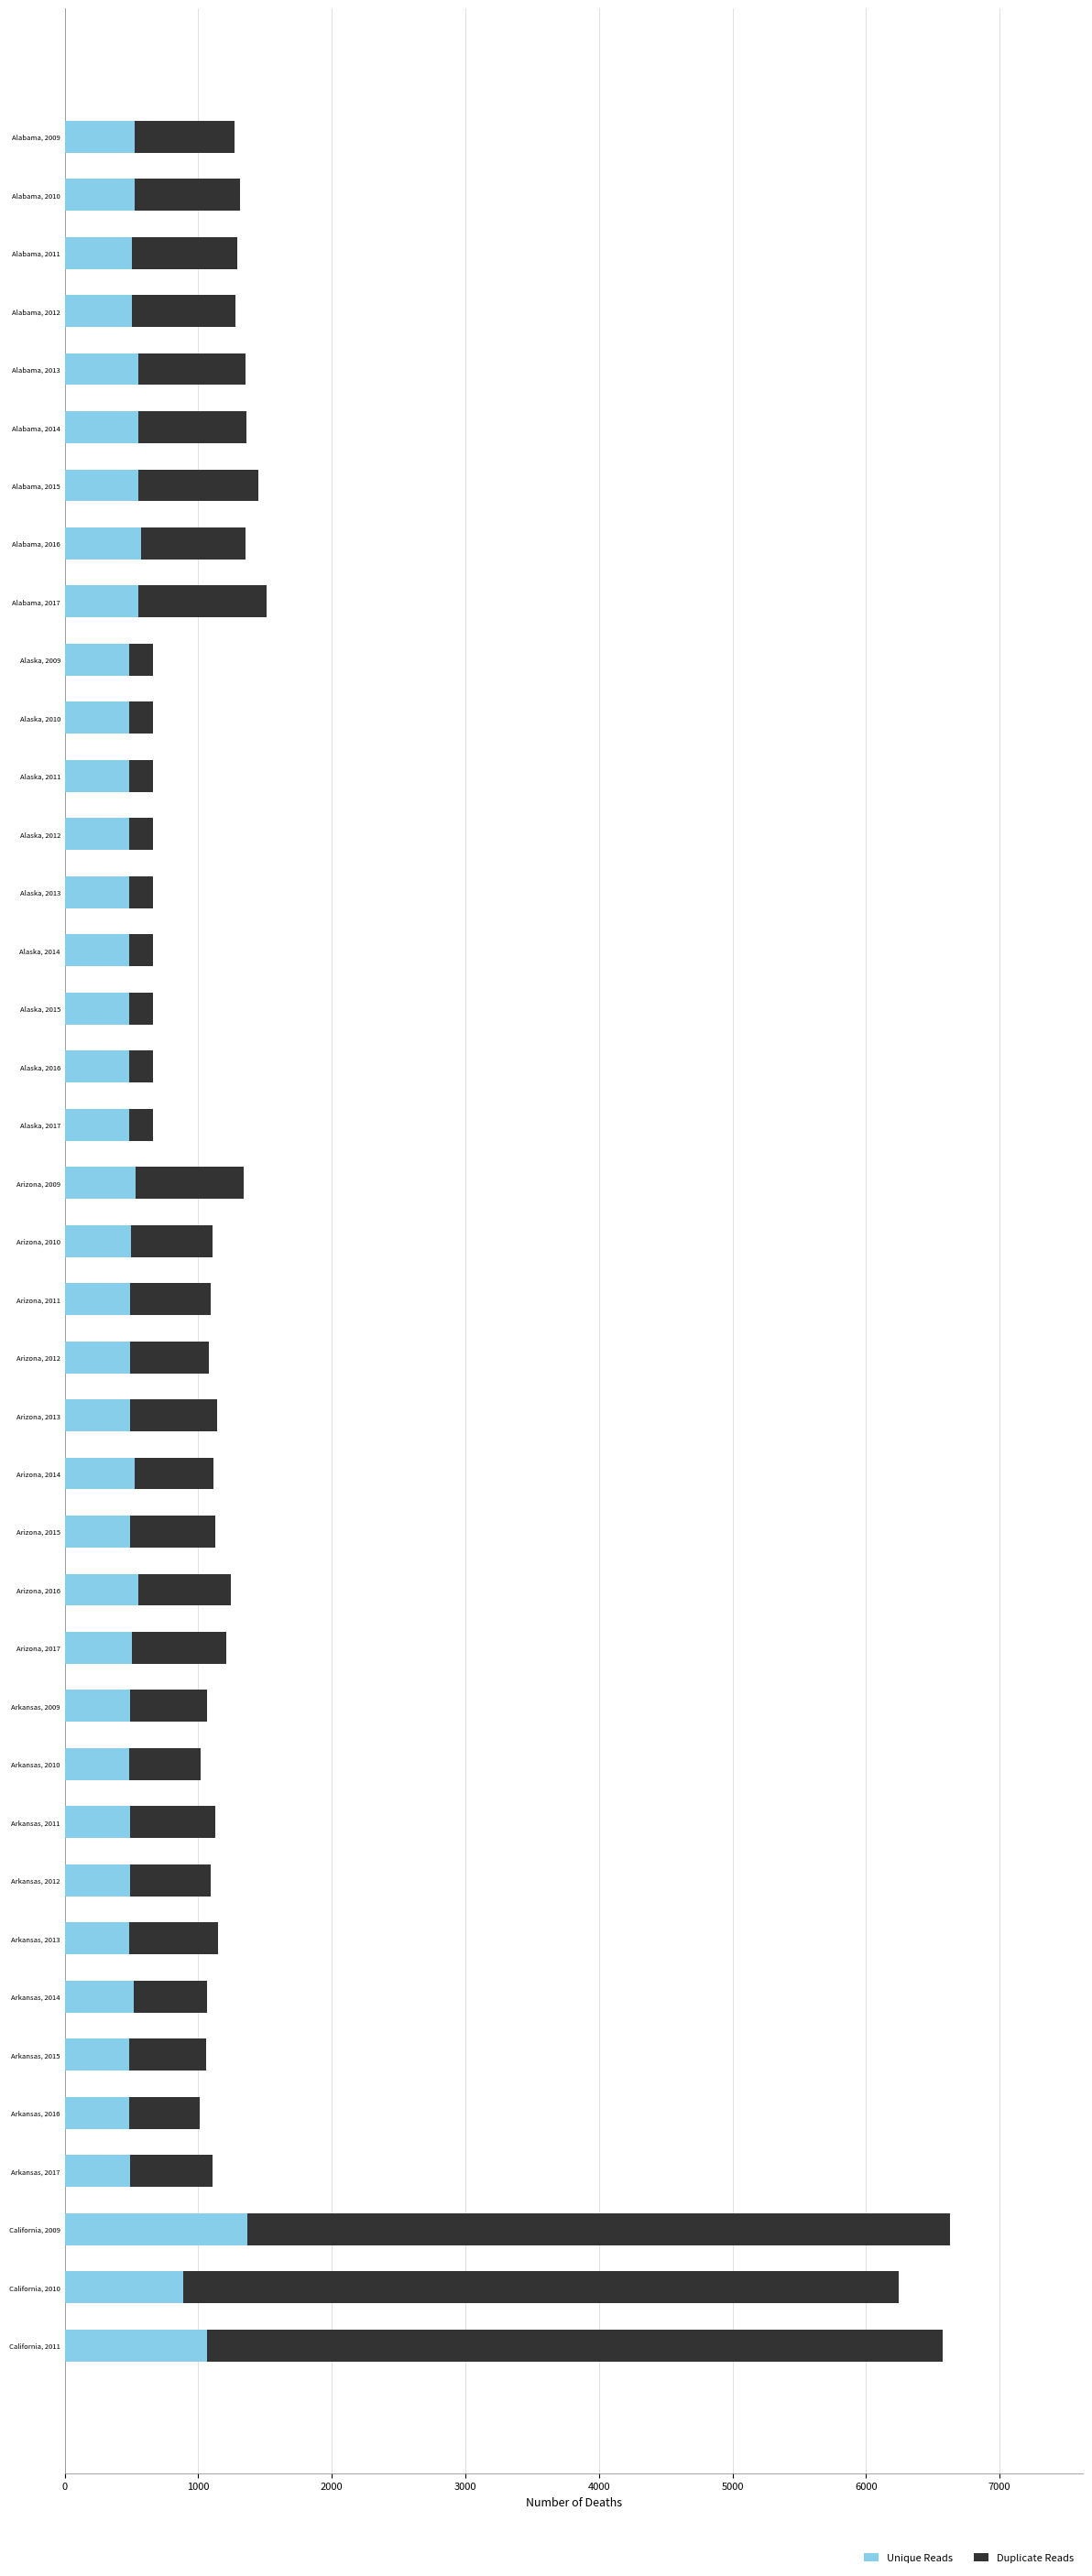

What is the highest value of the Unique Reads series?

1364